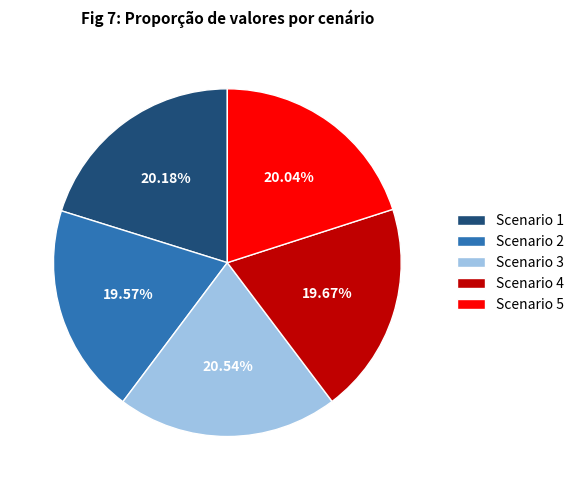

What percentage is the Scenario 5 slice, to the nearest percent?

20%